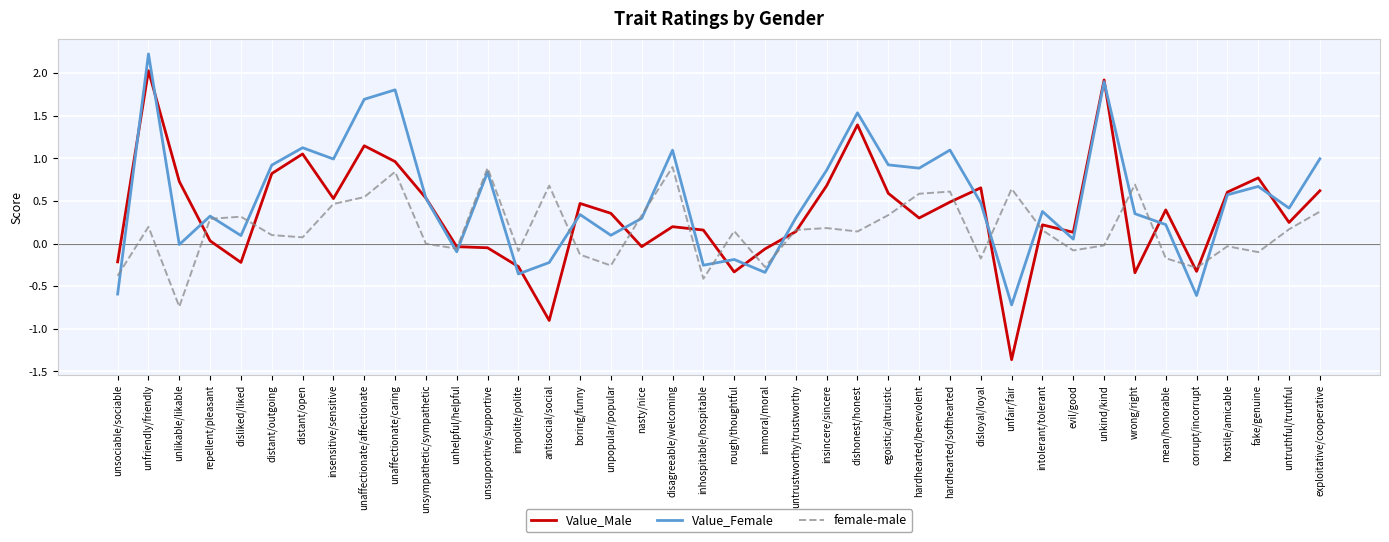

Rank the series at egoistic/altruistic from lowest to highest value.

female-male, Value_Male, Value_Female